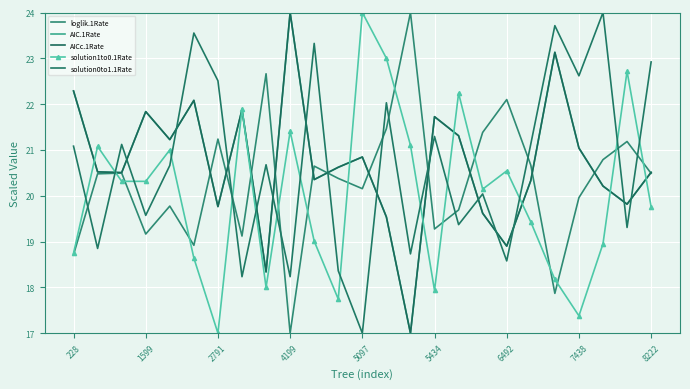

What is the average value of the solution0to1.1Rate series?

20.7